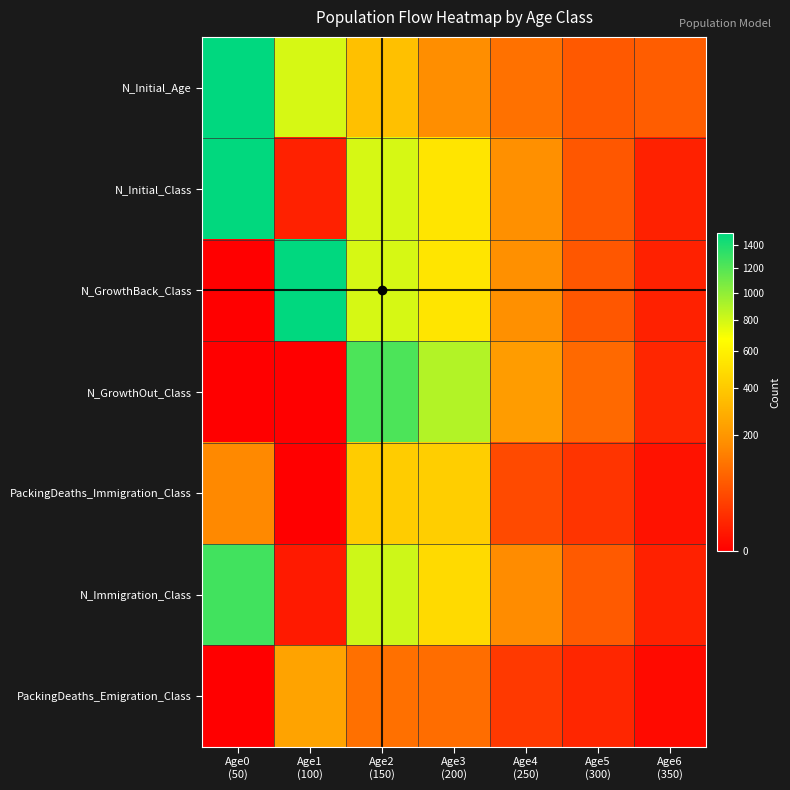

How many categories are shown in the chart?

7